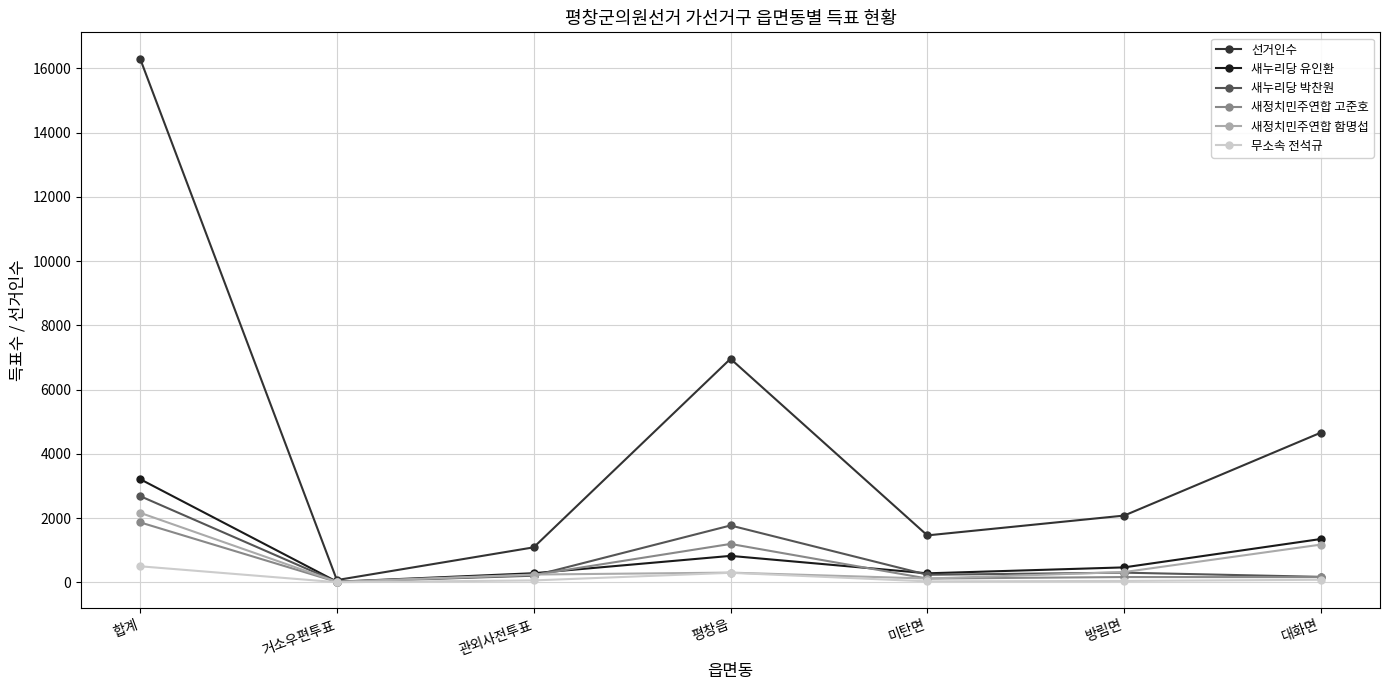

Where does the 새정치민주연합 고준호 series first go above 162?

합계